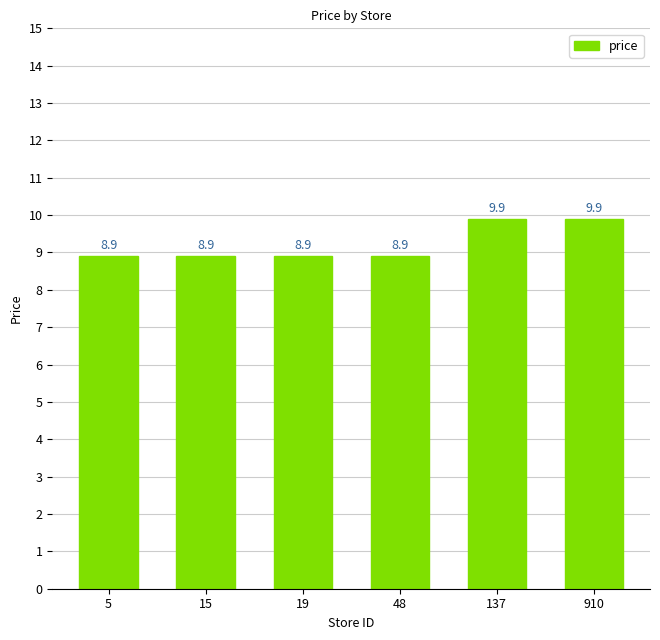

Reading left to right, transcribe all the data shown in this chart.

8.9	8.9	8.9	8.9	9.9	9.9